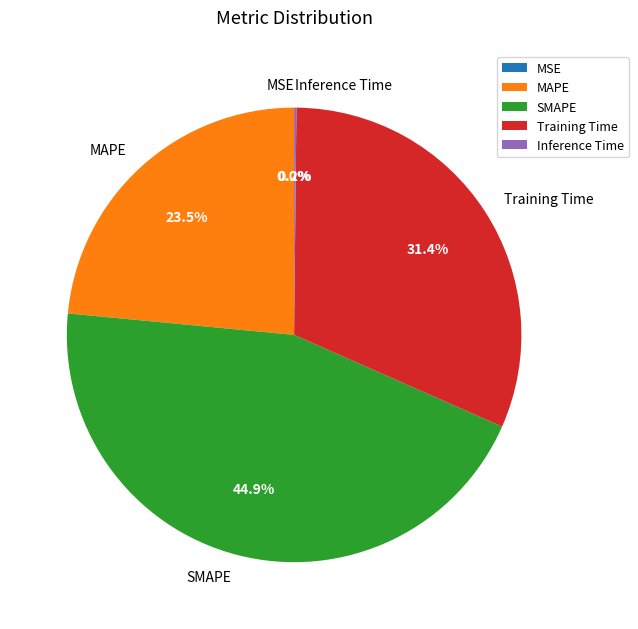

What is the total percentage of SMAPE and MAPE?

68.4%